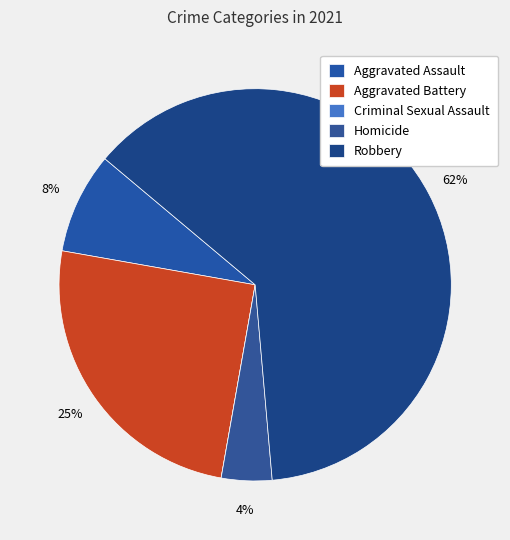

Is there any slice that represents more than half of the pie?

Yes